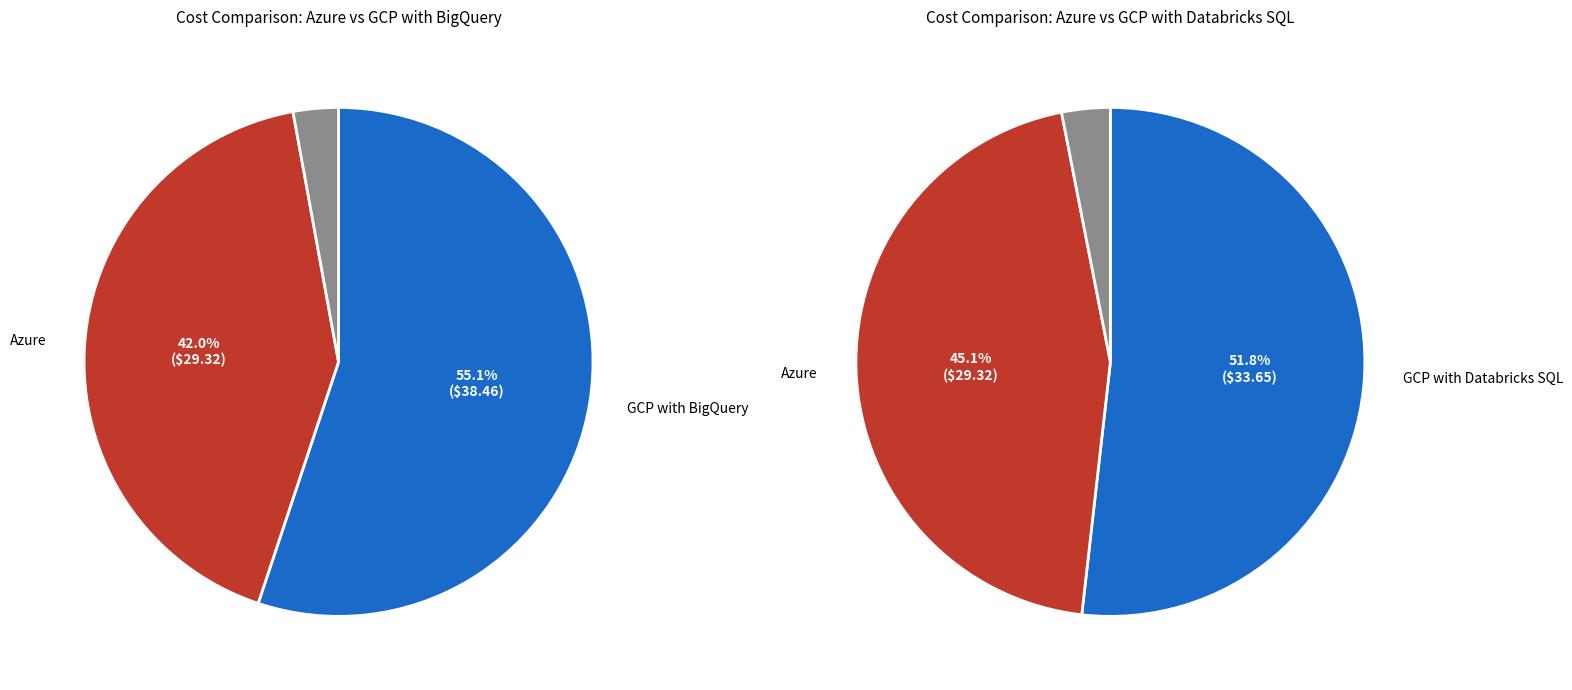

Count the number of slices in the pie.

6